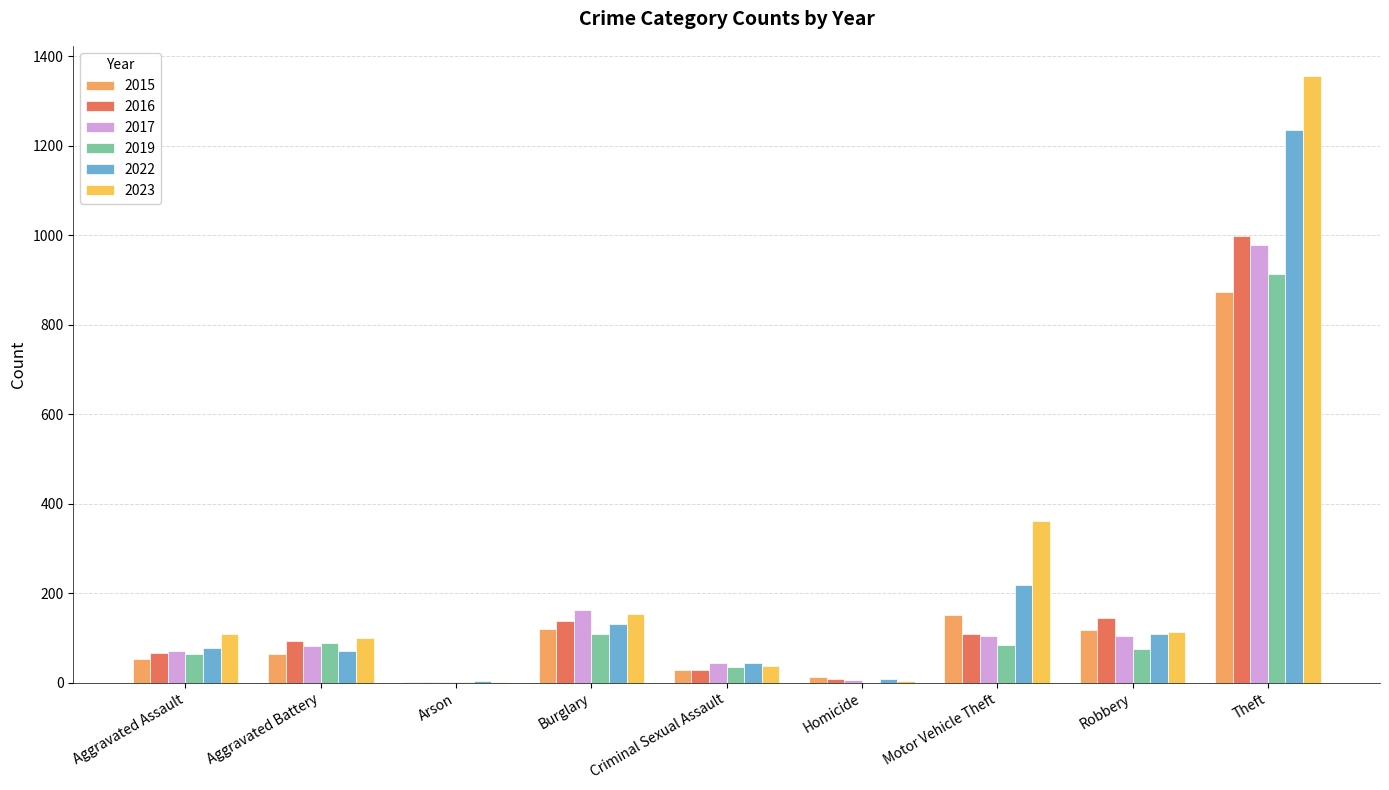

Is the value of 2022 at Arson greater than the value of 2016 at Motor Vehicle Theft?

No